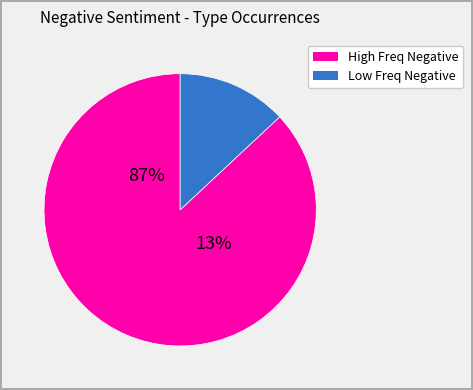

Does negative represent more than half of the total?

No